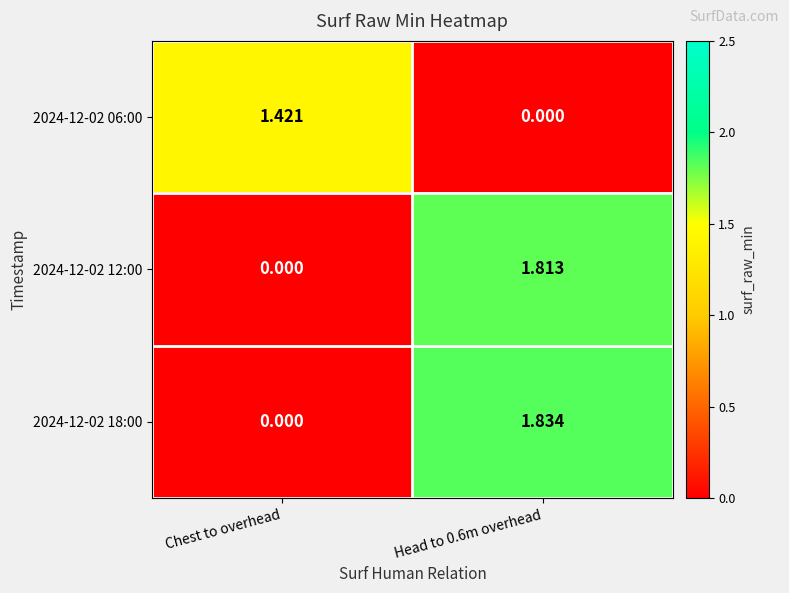

Which series has the widest spread of values?

2024-12-02 18:00